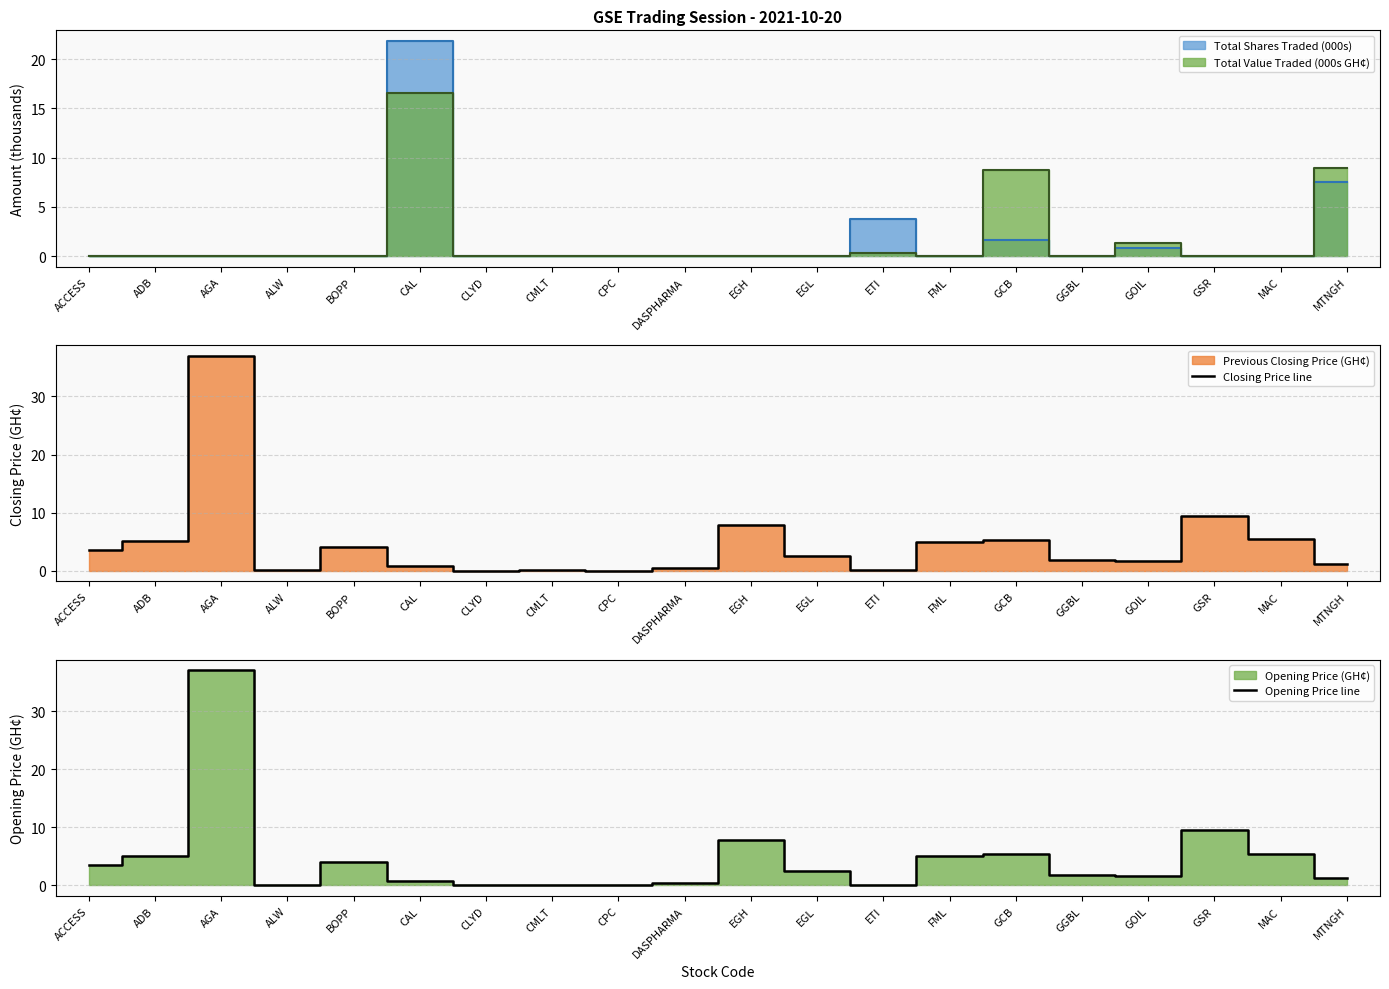

What is the value of the Closing Price point at the 8th from the left?

0.1